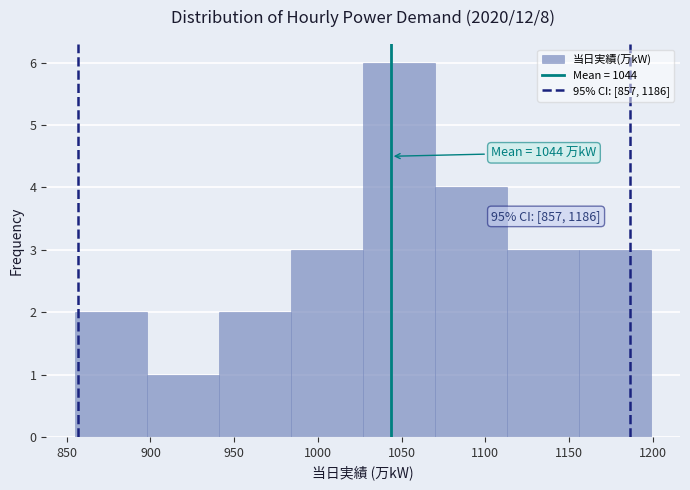

Which range on the x-axis has the tallest bar?

1027 to 1070